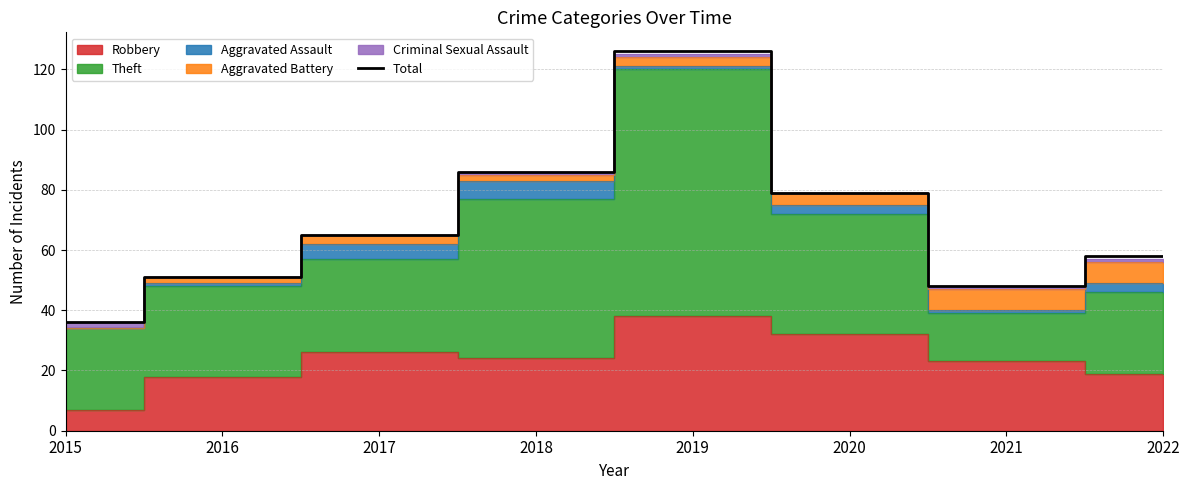

List the labels in order of value, smallest first.

2015, 2021, 2016, 2022, 2017, 2020, 2018, 2019